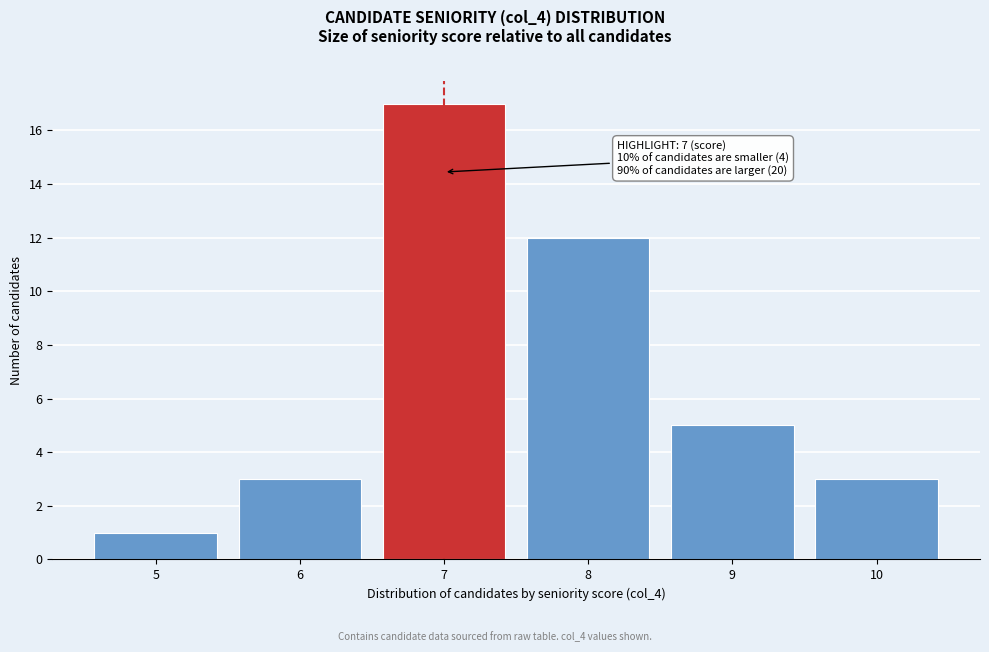

Reading right to left, what are all the values shown in this chart?

10=3	9=5	8=12	7=17	6=3	5=1